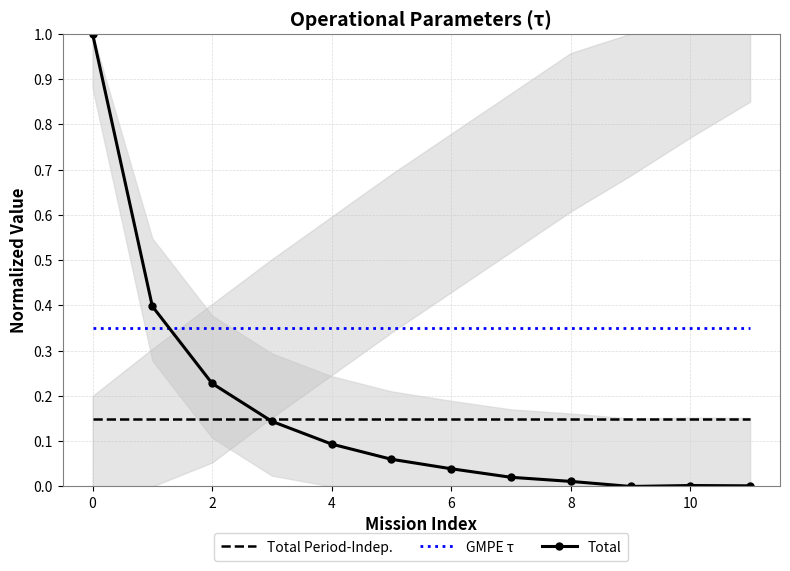

What is the sum of all Total values?

2.0